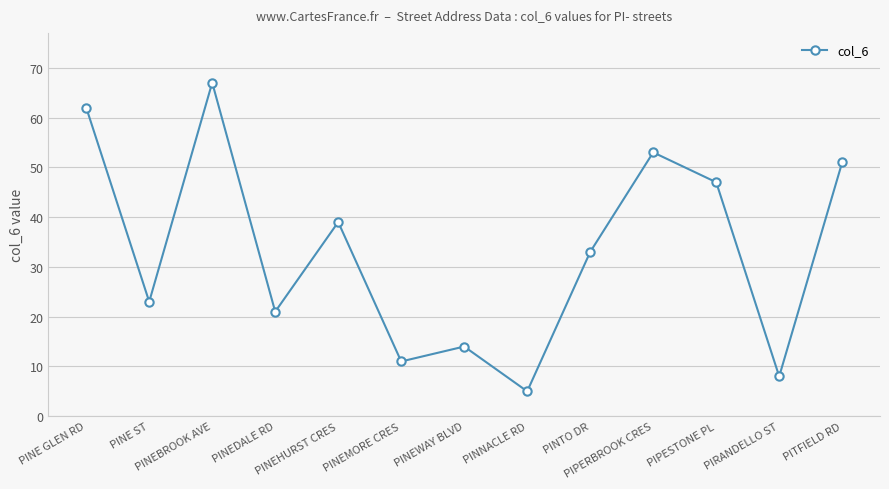

Which has a higher value, PINNACLE RD or PITFIELD RD?

PITFIELD RD